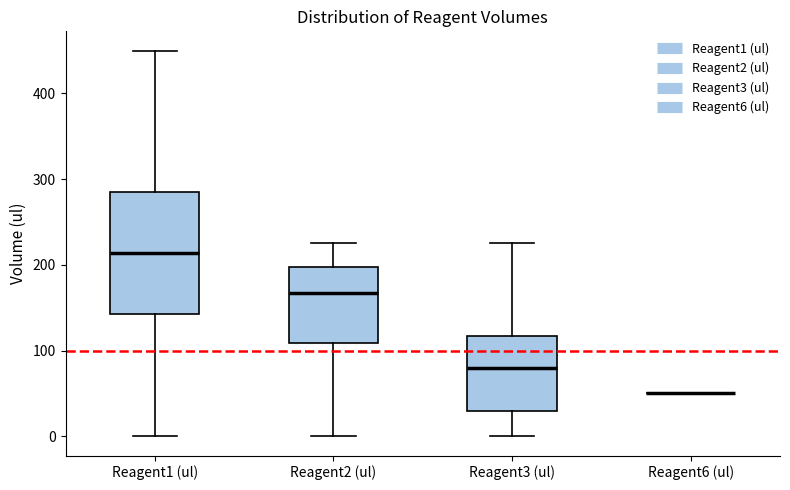

Where does the lower whisker of the box for Reagent3 (ul) end on the y-axis? The values are not printed on the chart, so give them approximately, as read against the axis.

0